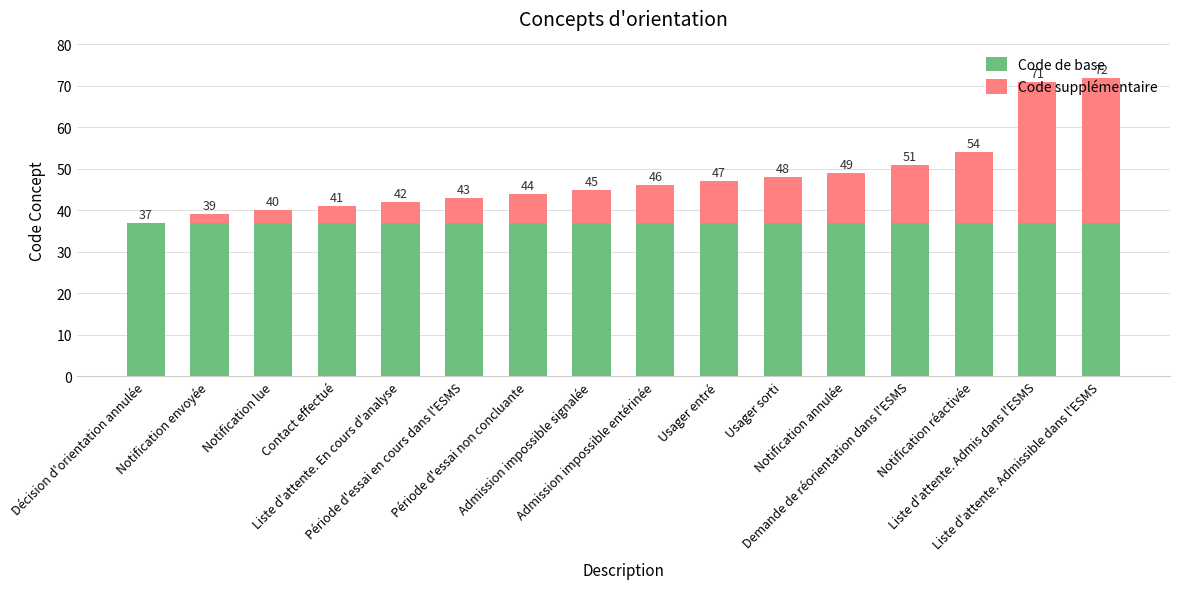

What is the highest value of the Code de base series?

37